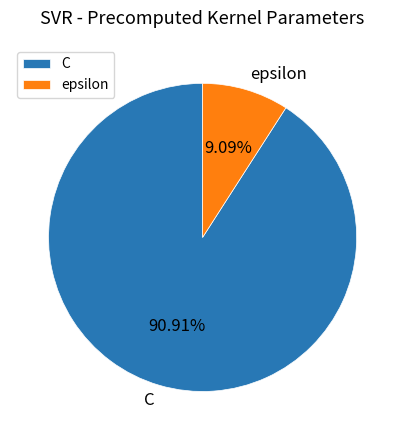

Between epsilon and C, which is larger?

C